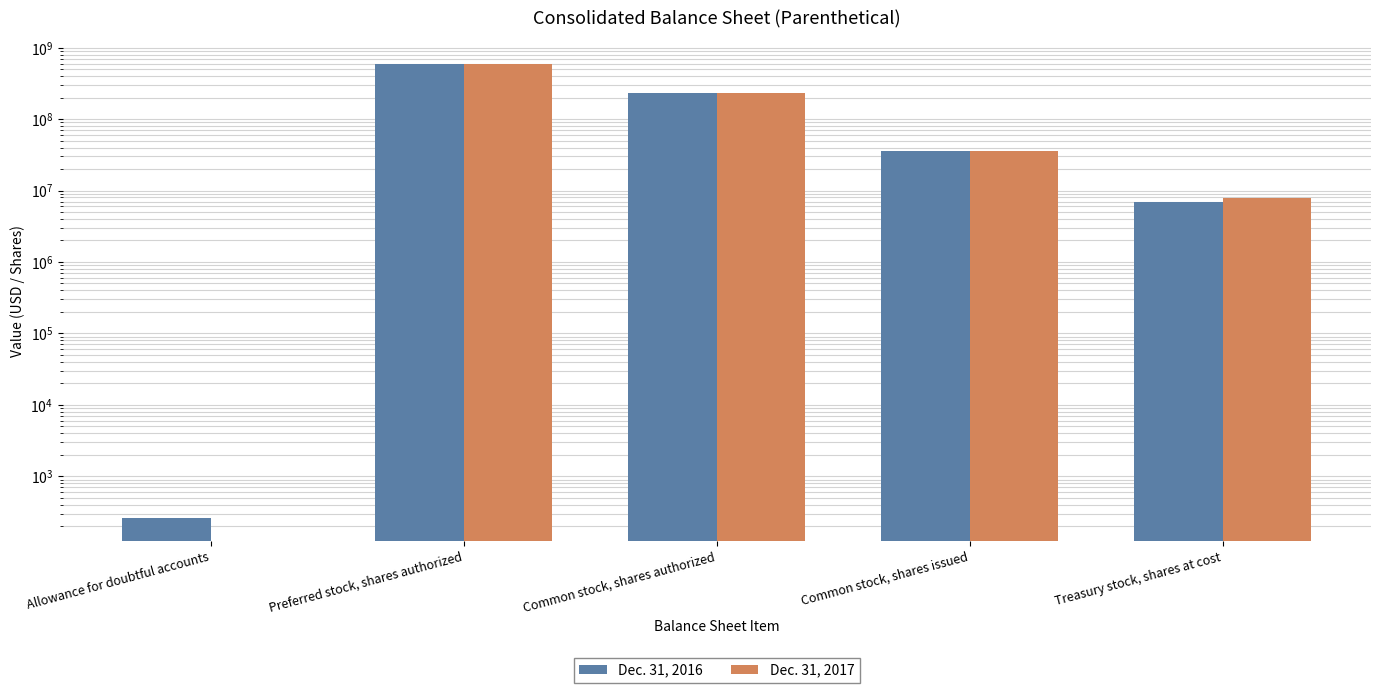

Rank the series at Treasury stock, shares at cost from highest to lowest value.

Dec. 31, 2017, Dec. 31, 2016